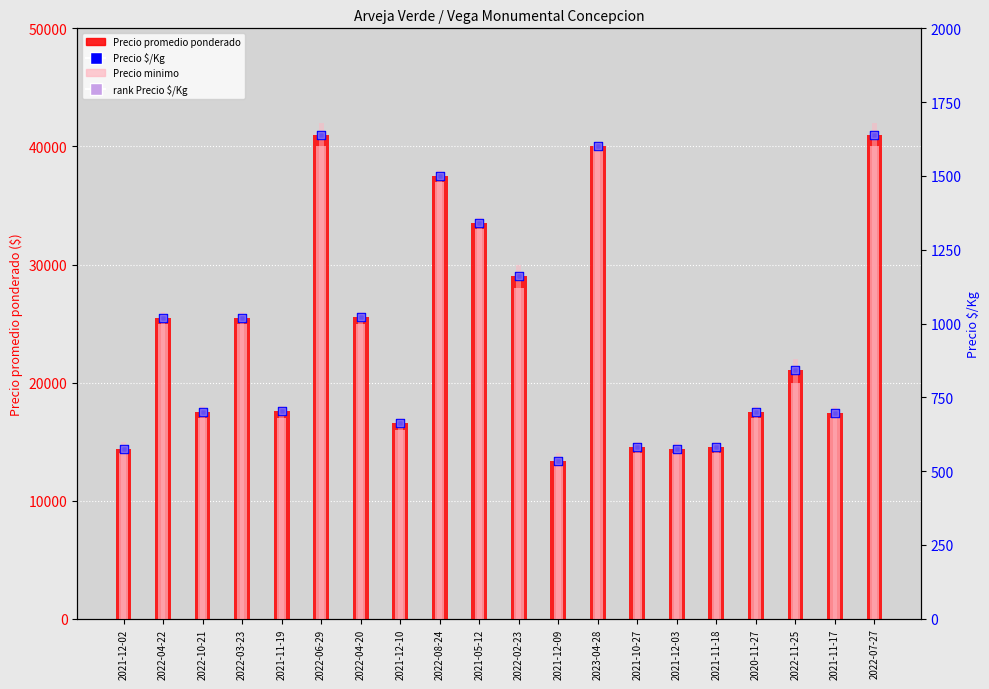

At which category is the sum across all series the highest?

2022-06-29